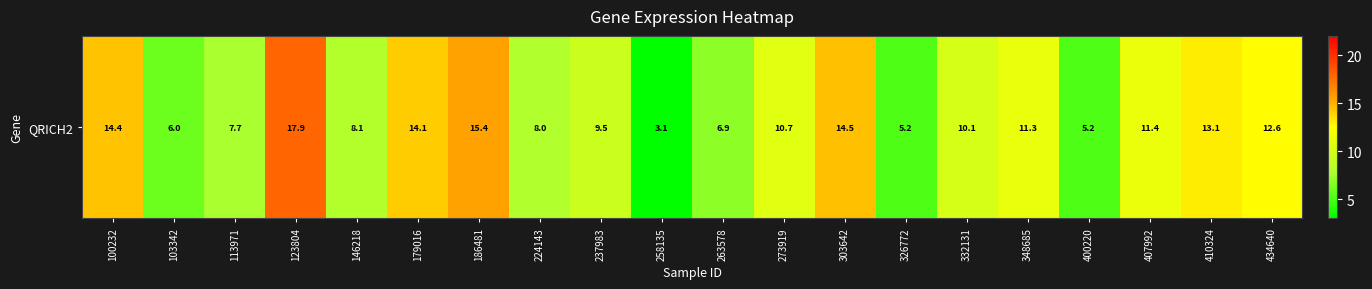

Where is the data nearest to the value 10?

332131